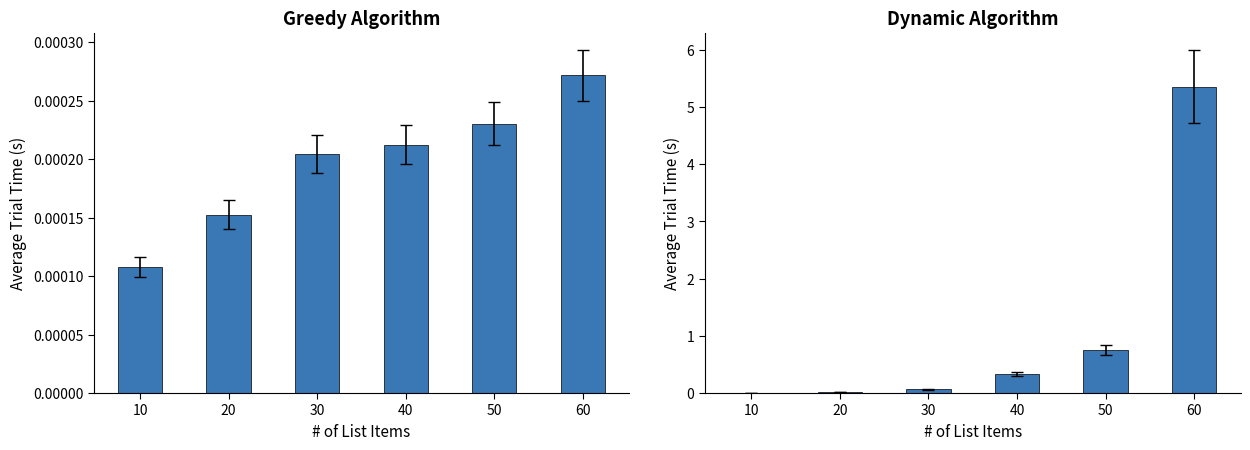

Is it true that Dynamic Average Time (s) equals 0.0 at 20?

True